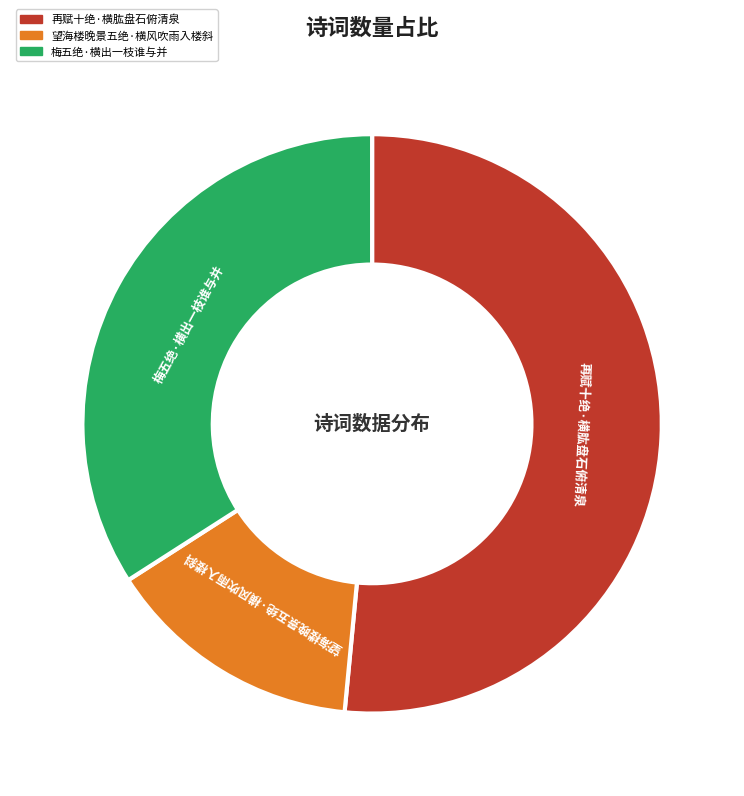

What is the ratio of the value at 望海楼晚景五绝·横风吹雨入楼斜 to the value at 再赋十绝·横肱盘石俯清泉?

0.3